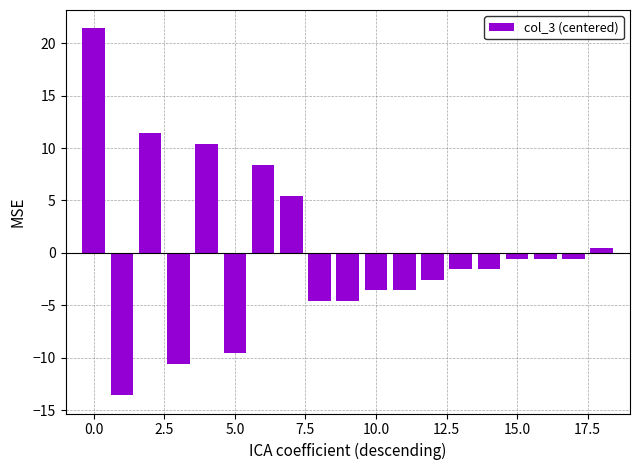

What is the maximum value shown in the chart?

21.4